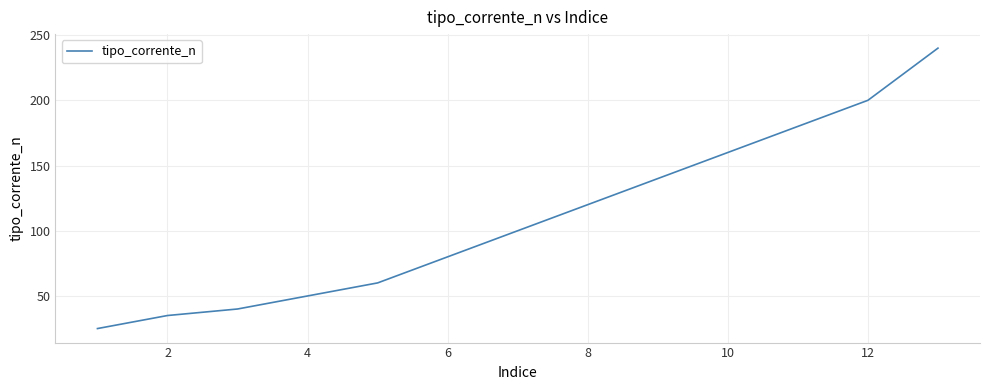

Is this an area chart (filled region under the line)?

No